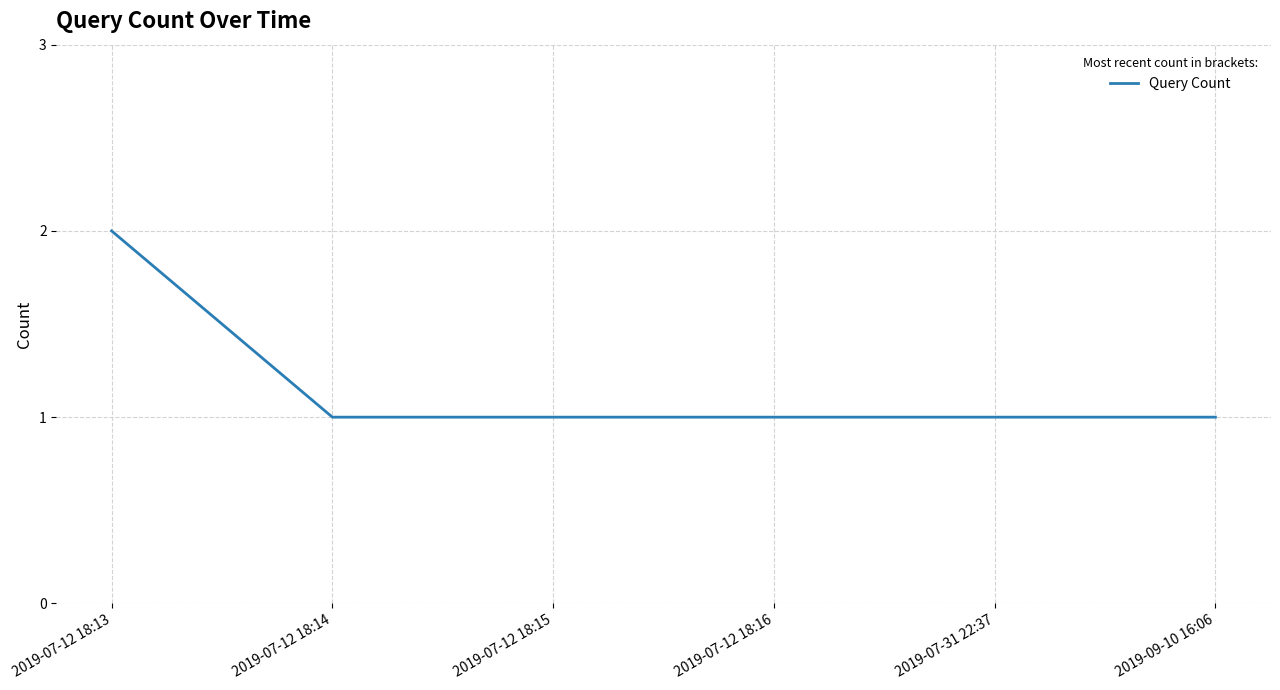

How many series are shown in this chart?

1